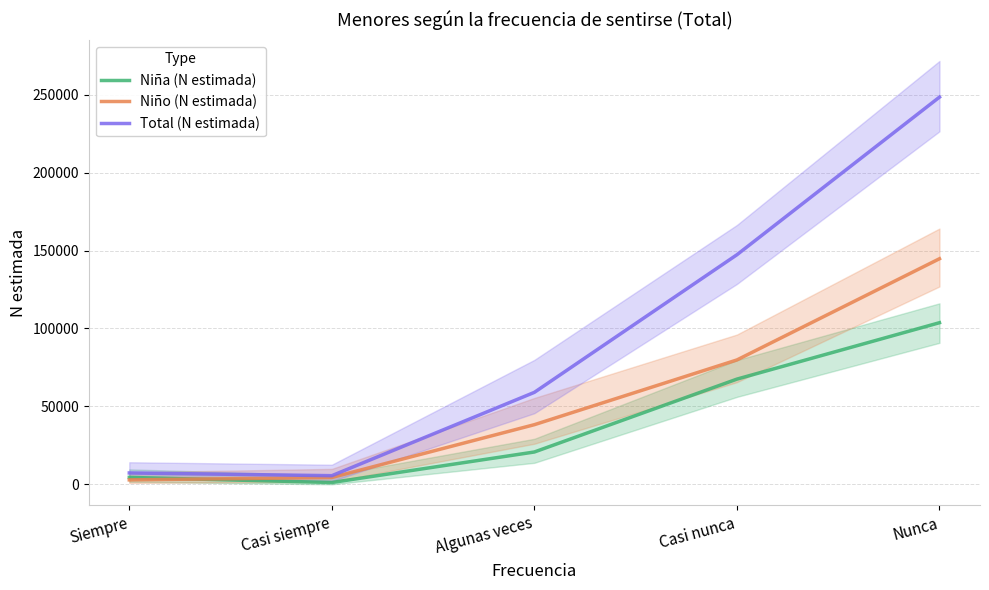

The value of Total (N estimada) at Casi nunca is 31316. True or false?

False